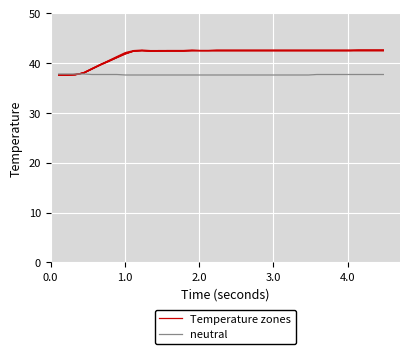

At how many categories does at least one series exceed 40?

34